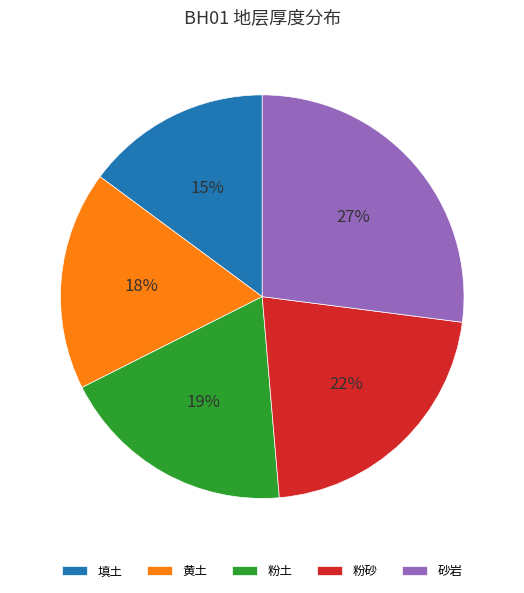

To the nearest percent, what portion does 砂岩 represent?

27%